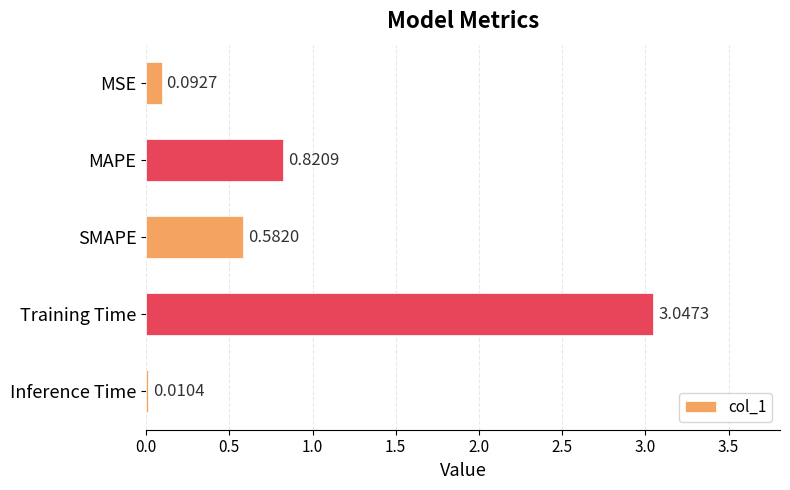

Which label corresponds to the largest value in the chart?

Training Time